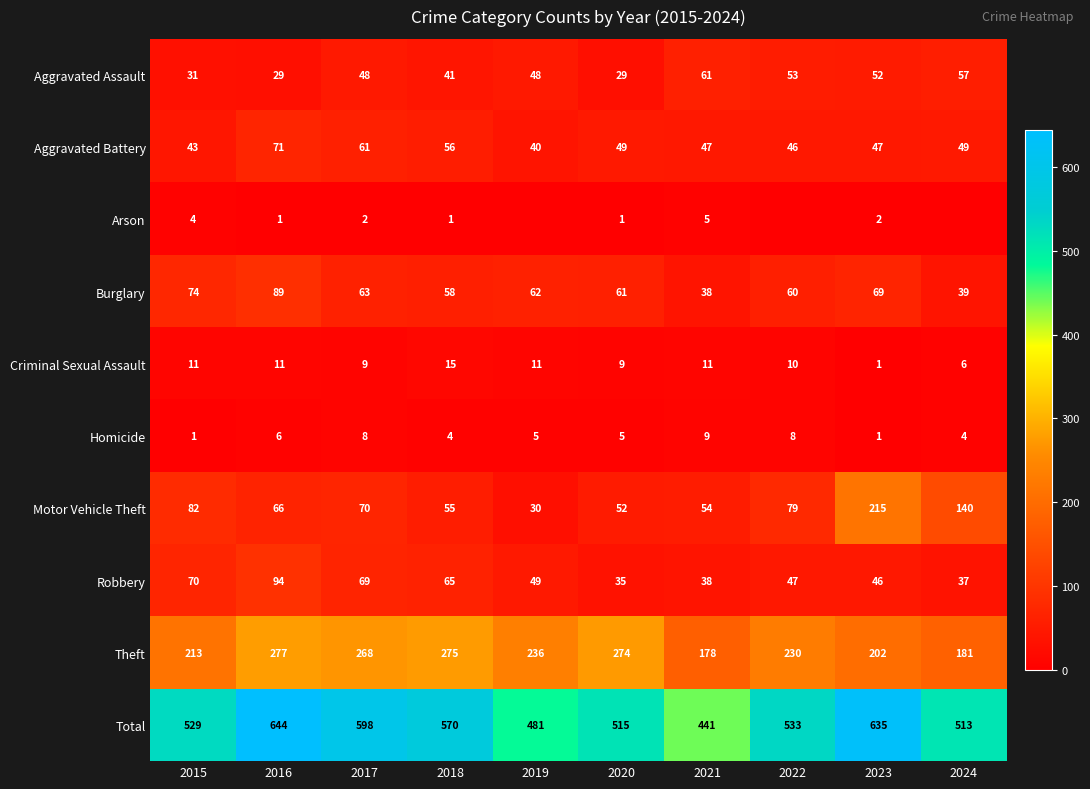

What is the spread (max minus min) of values at 2021?

436